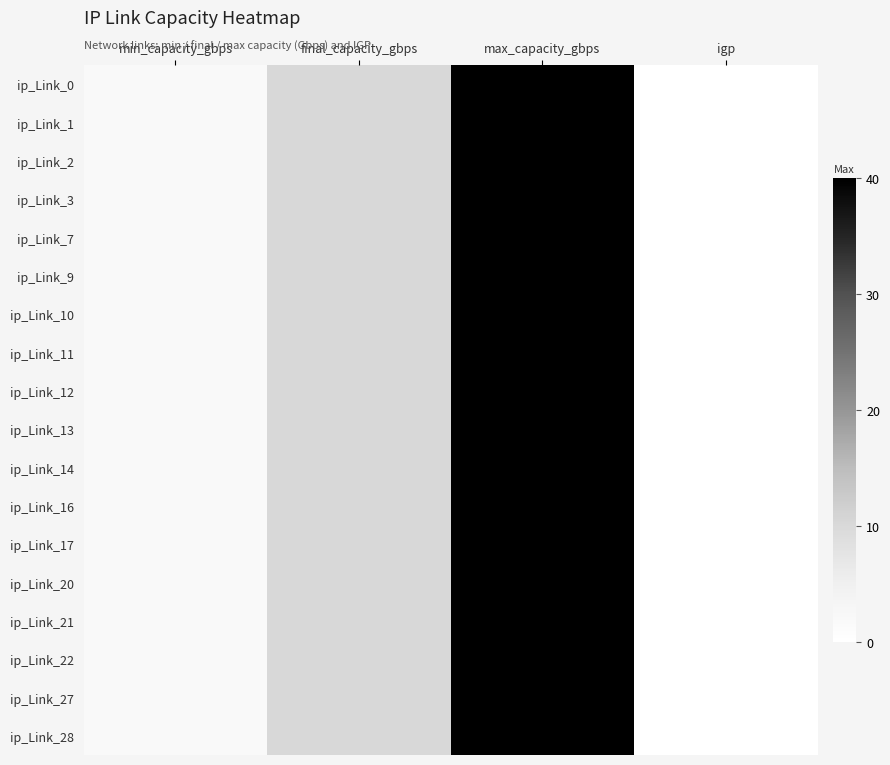

Which category has the highest value across all series?

max_capacity_gbps